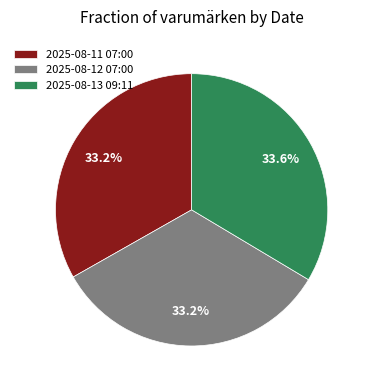

Is the sum of 2025-08-11 07:00 and 2025-08-13 09:11 greater than half?

Yes